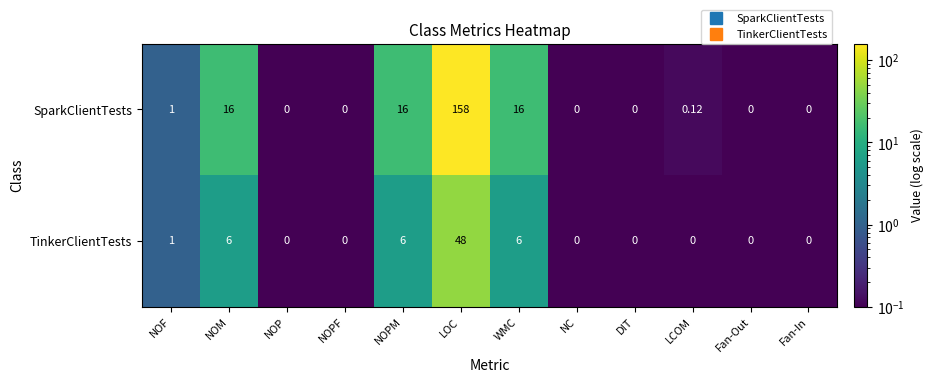

Which series has the largest range (max minus min)?

SparkClientTests